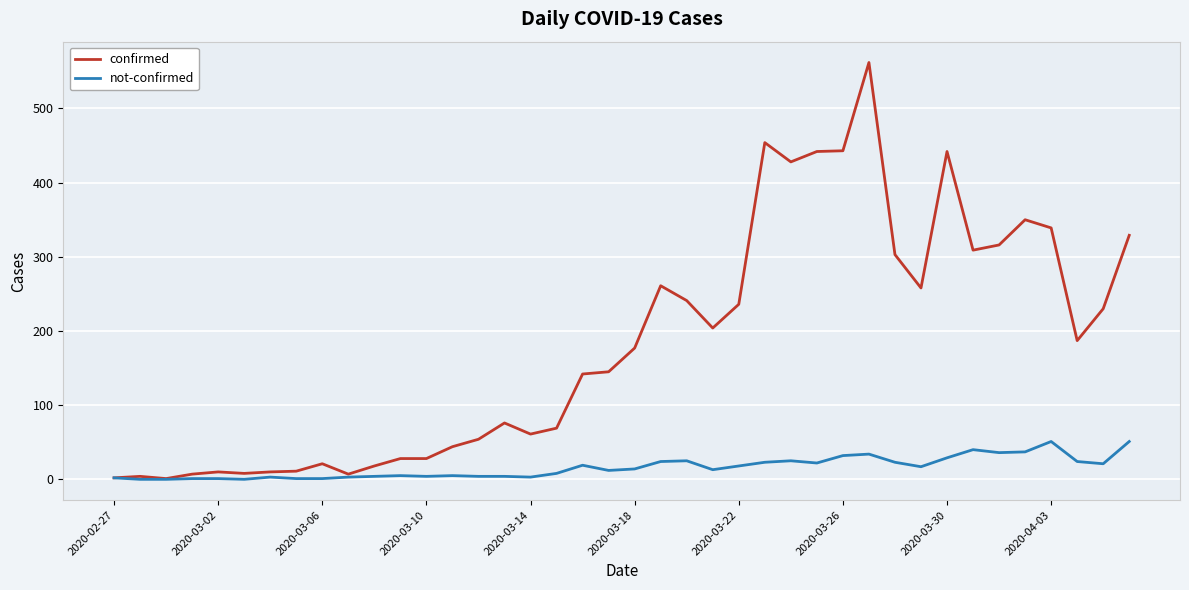

What is the maximum value shown in the chart?

562